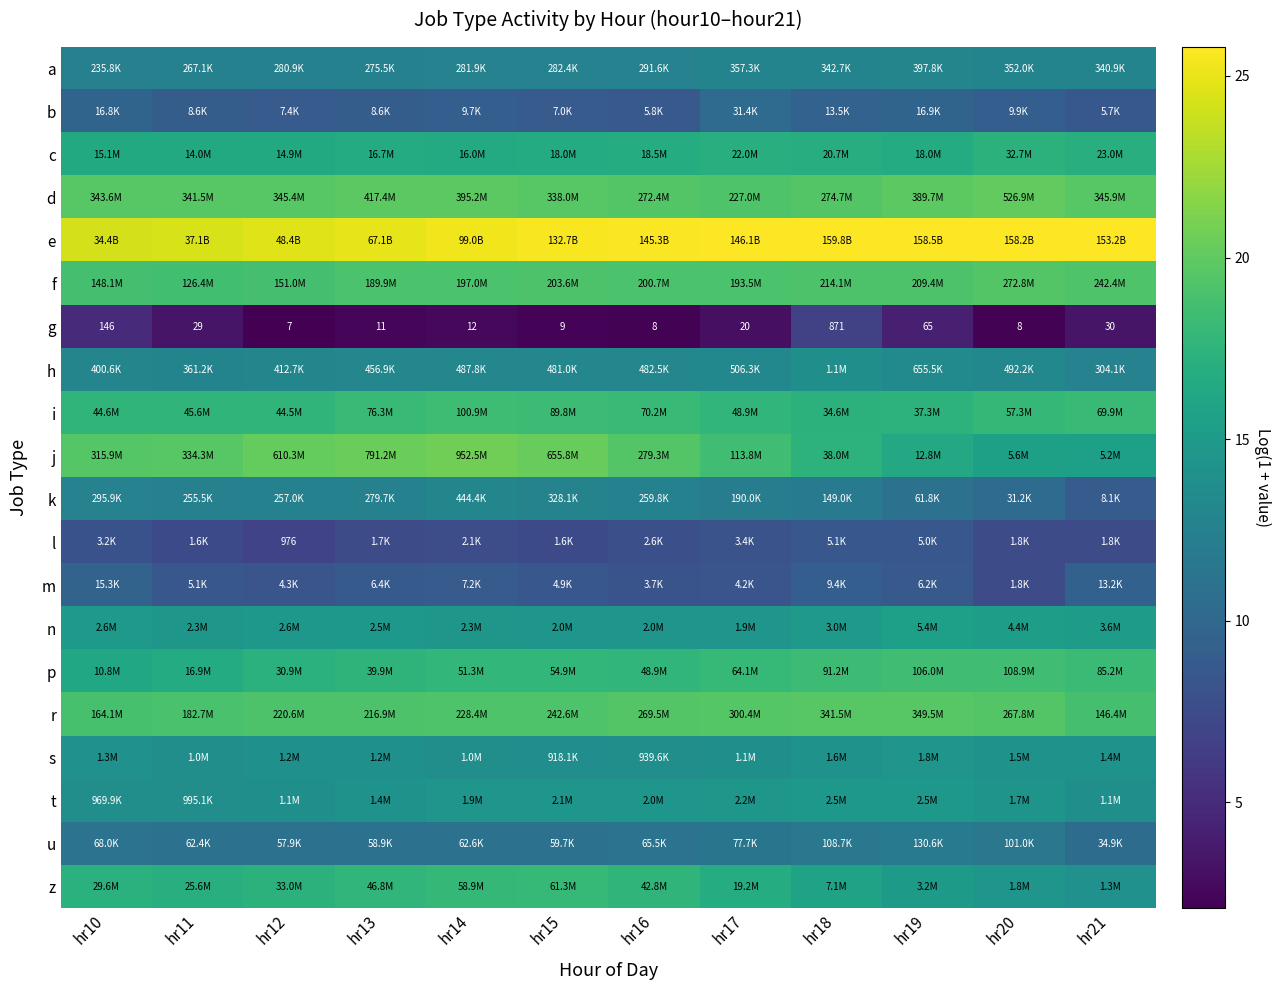

Where is t nearest to the value 14?

hr21